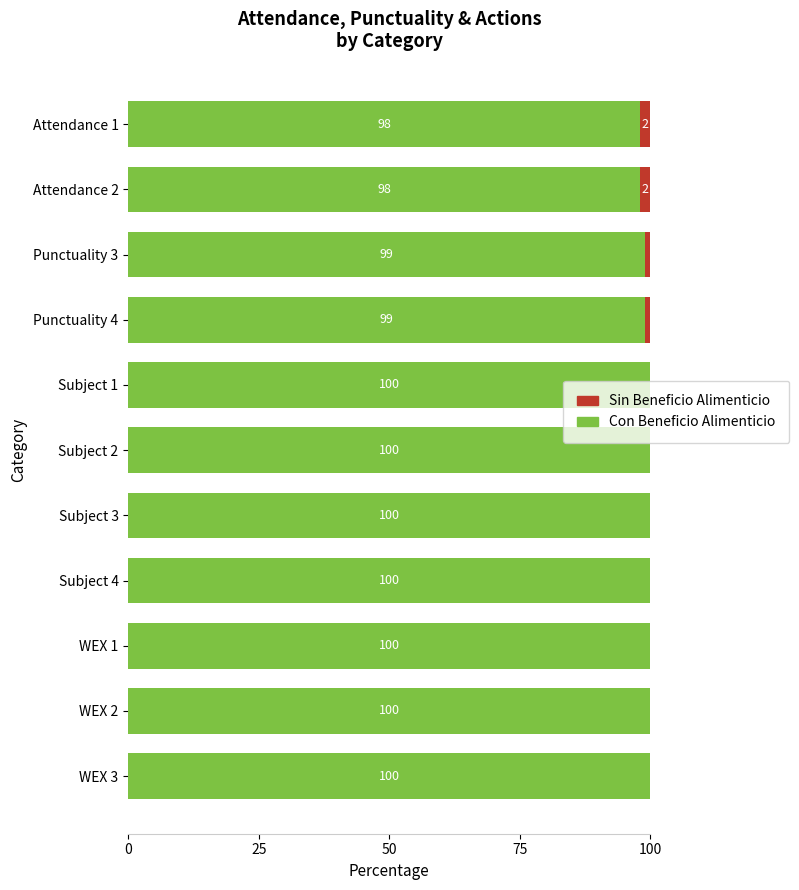

What is the total value across all series at WEX 2?

100